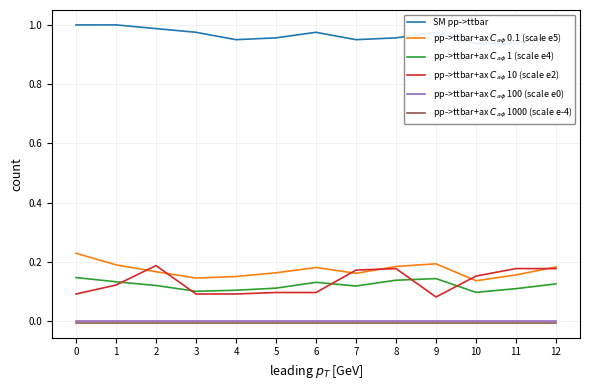

True or false: pp->ttbar+ax $C_{a\phi}$ 10 (scale e2) and SM pp->ttbar intersect in this chart.

False